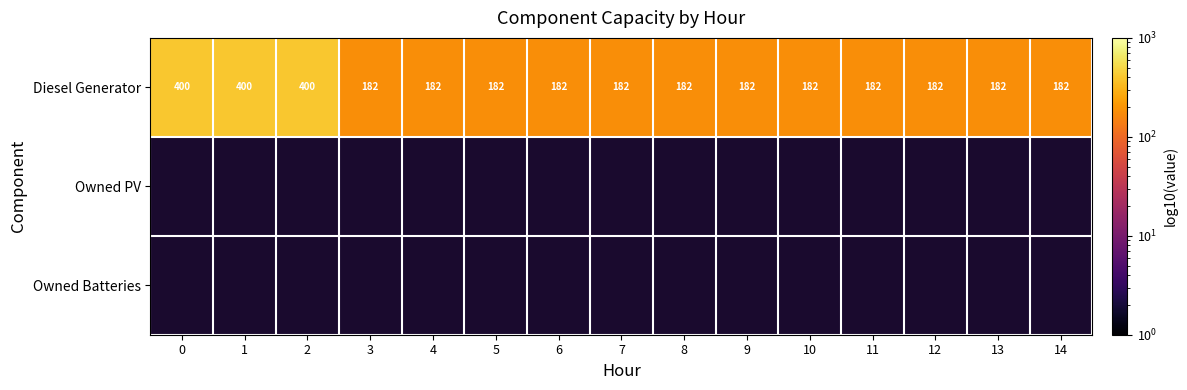

What is the difference between the second highest and second lowest values in the Diesel Generator series?

218